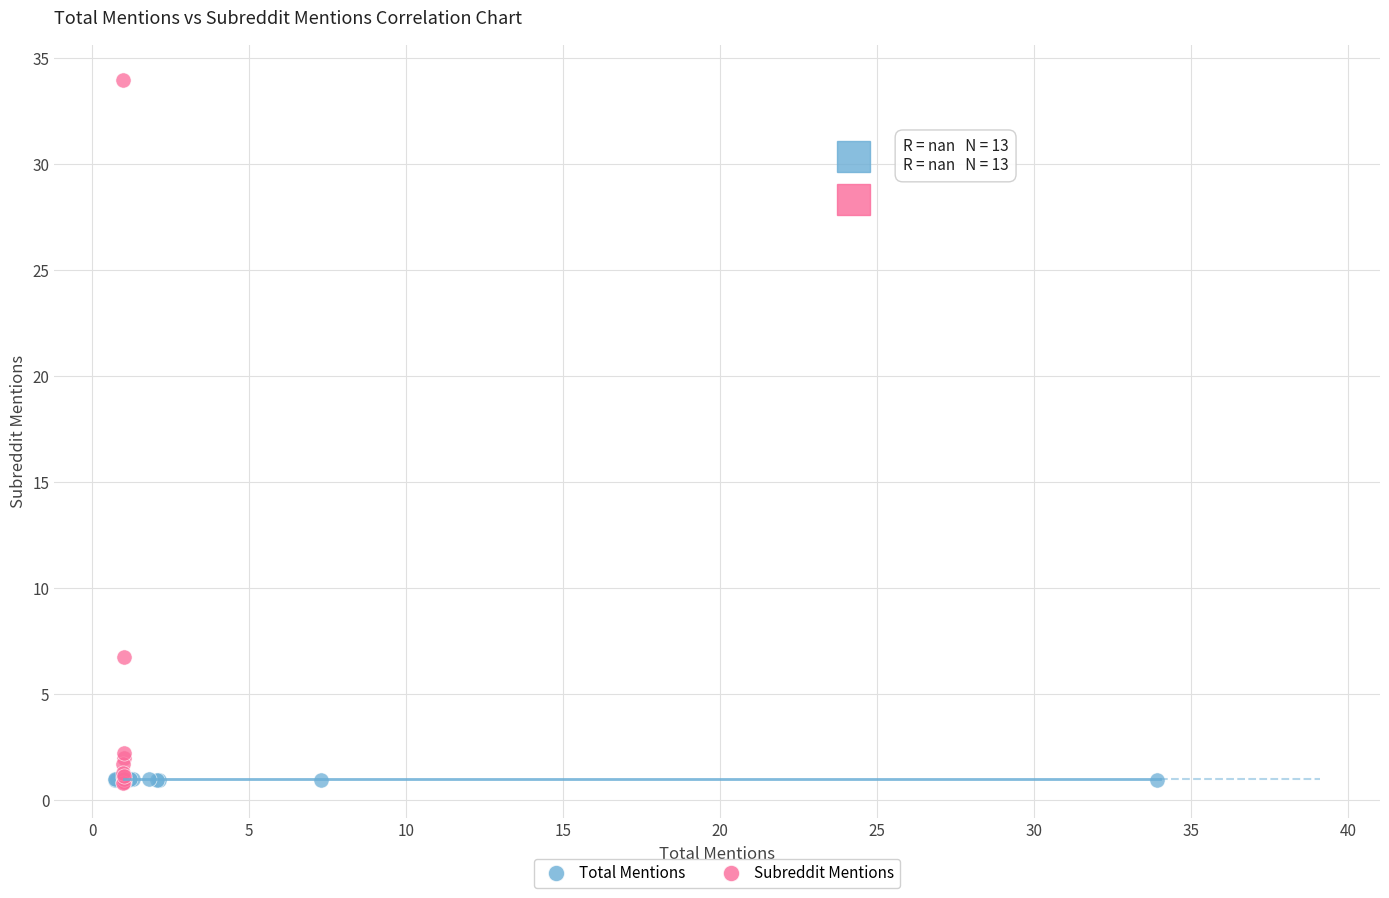

Which series has the widest spread of Y values?

Subreddit Mentions